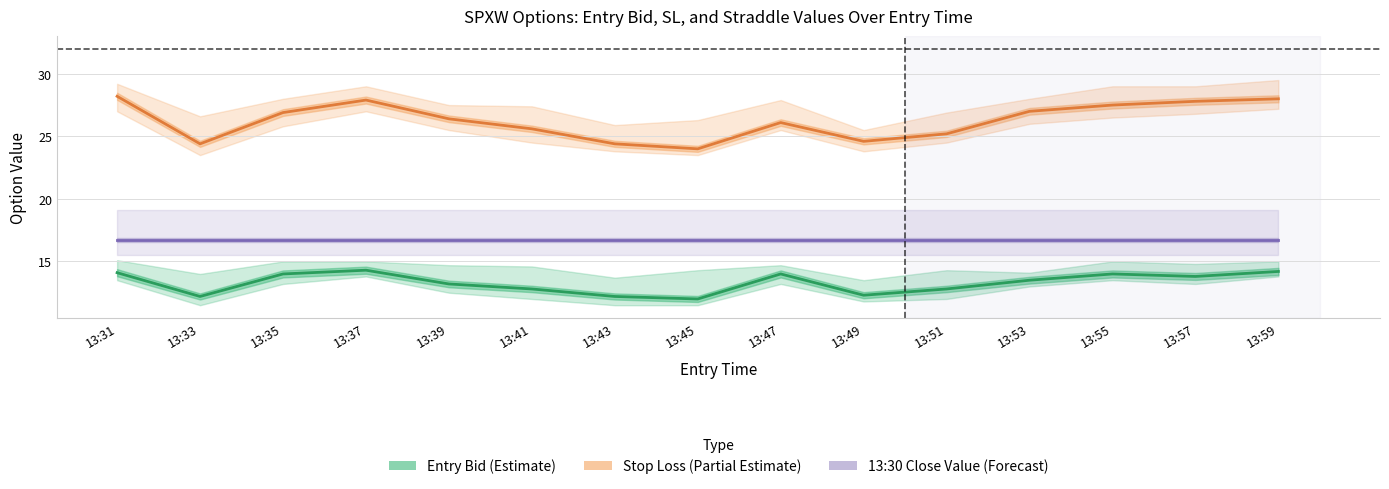

Does the chart display data point markers on the line(s)?

No